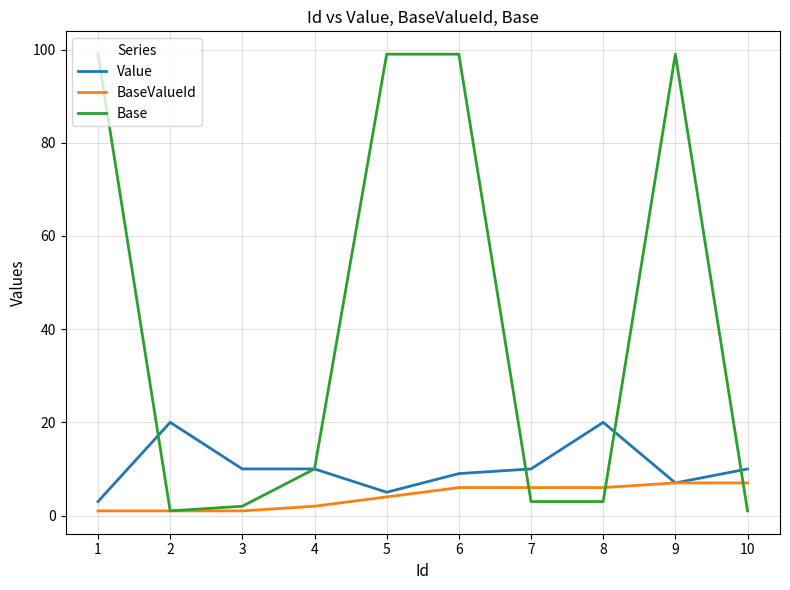

What is the maximum value for Value?

20